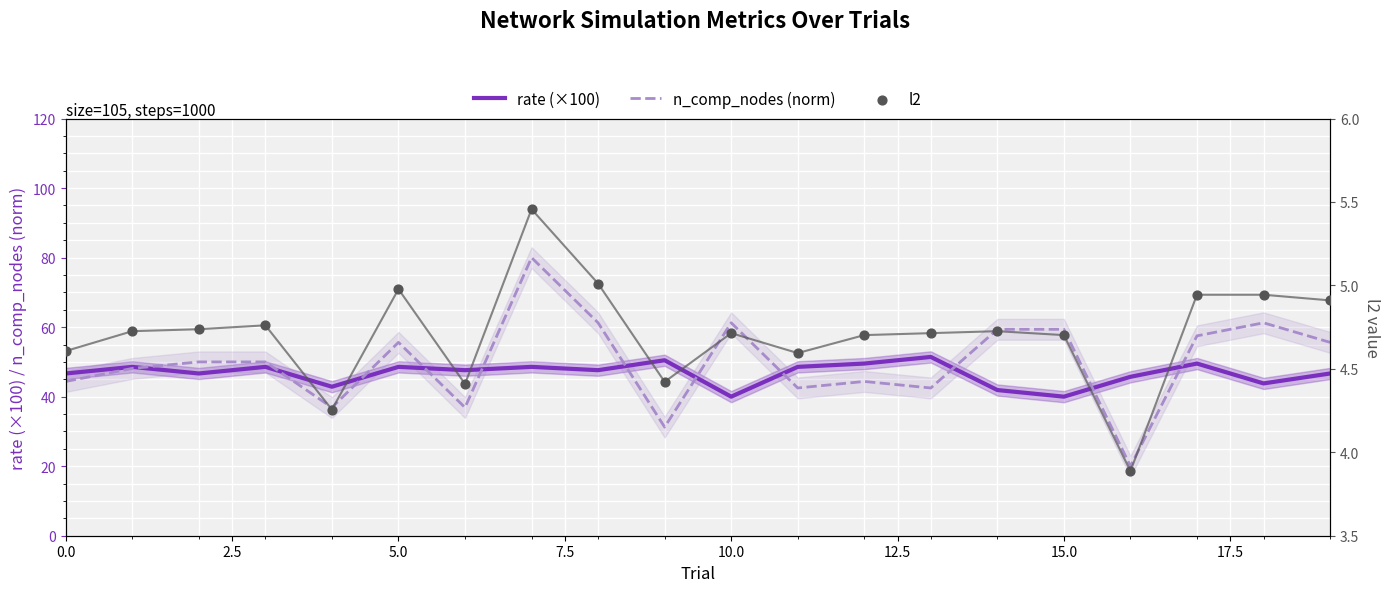

At how many categories does at least one series exceed 72?

1